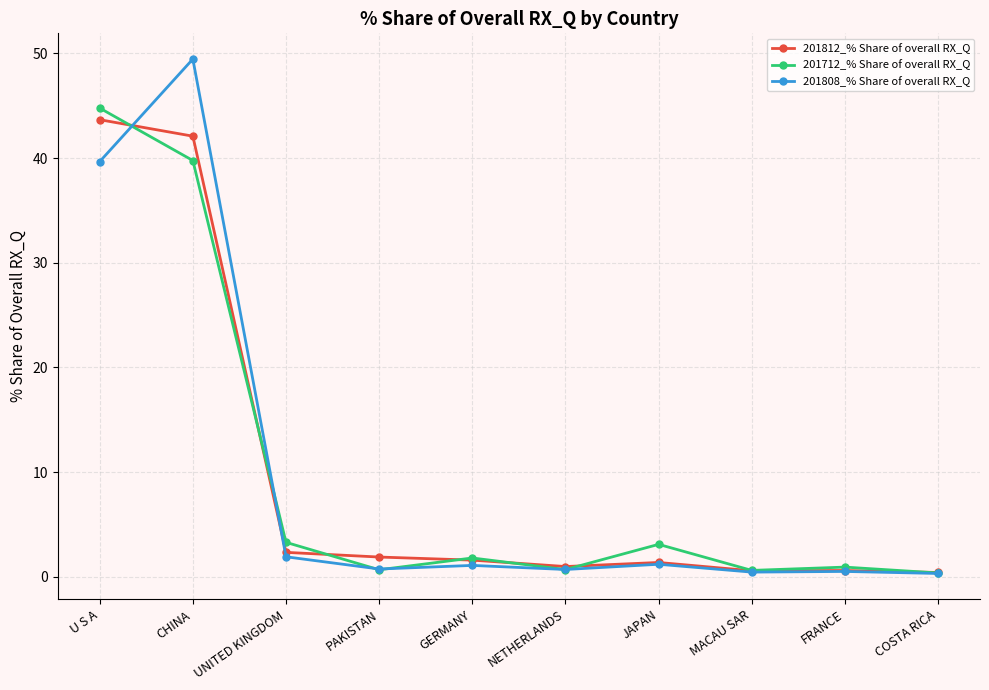

The value of 201812_% Share of overall RX_Q at COSTA RICA is 0.4. True or false?

True